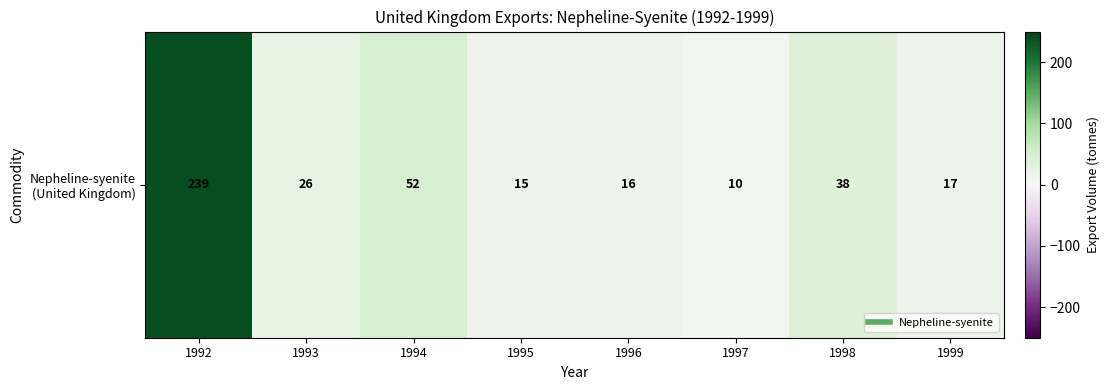

What is the change in value from 1993 to 1998?

+12